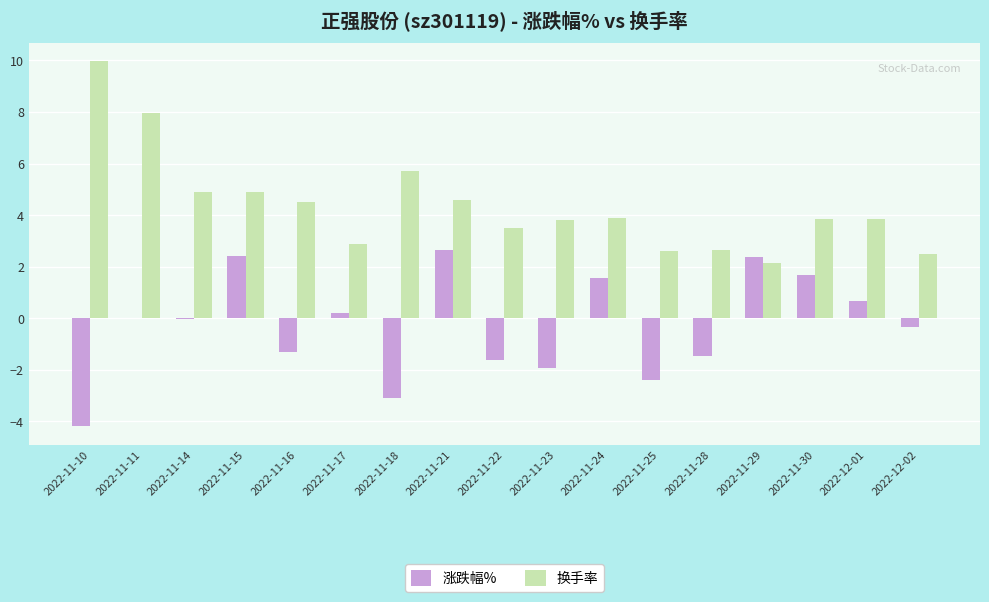

What is the total value across all series at 2022-11-11?

7.9